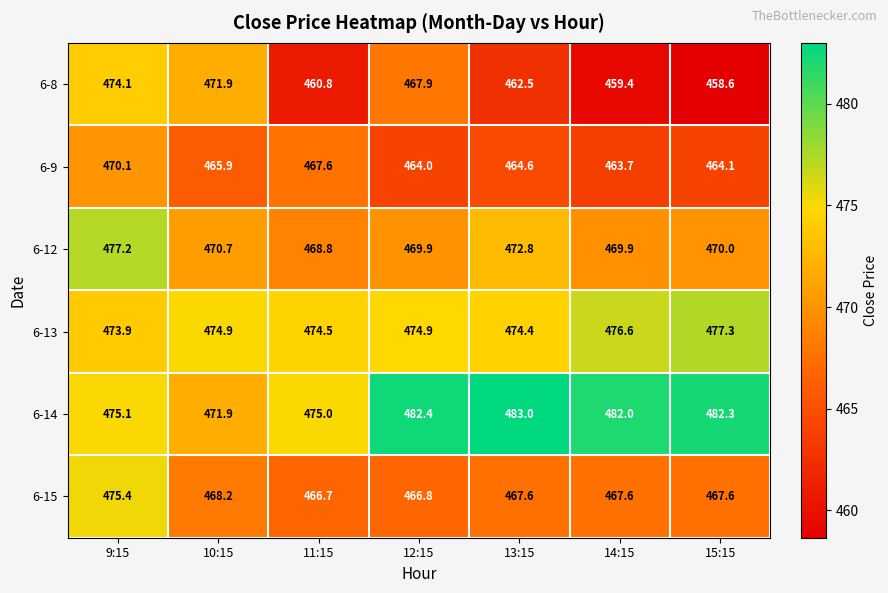

How many categories are shown in the chart?

7